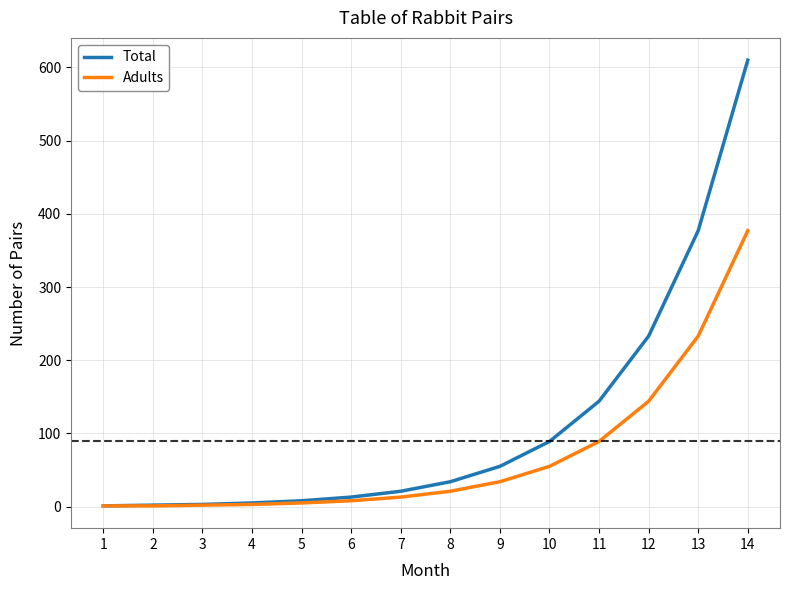

List the series in order of their peak value, lowest first.

Adults, Total